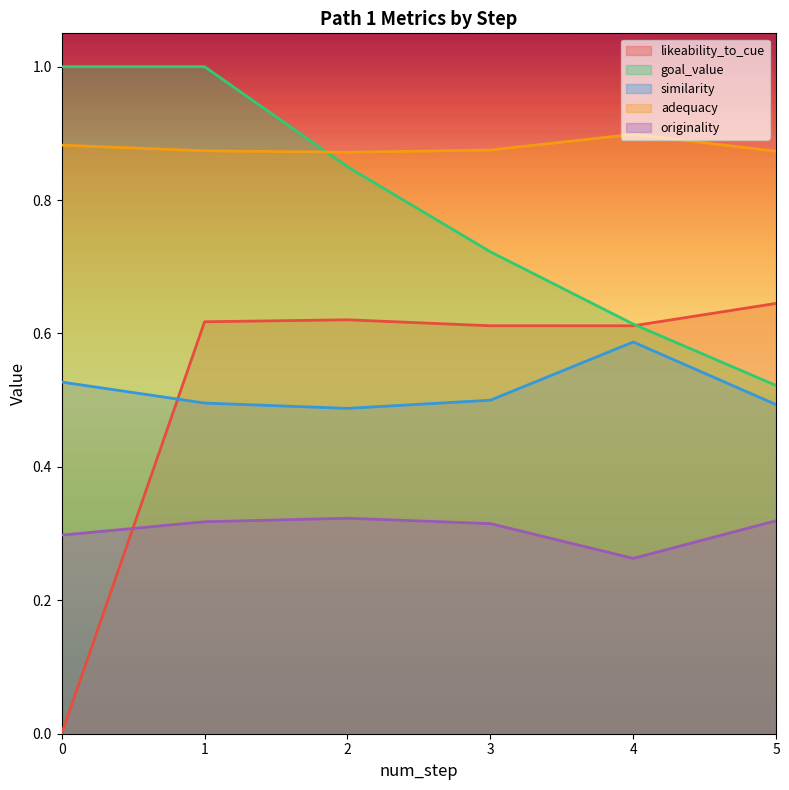

Rank the series at 3 from lowest to highest value.

originality, similarity, likeability_to_cue, goal_value, adequacy